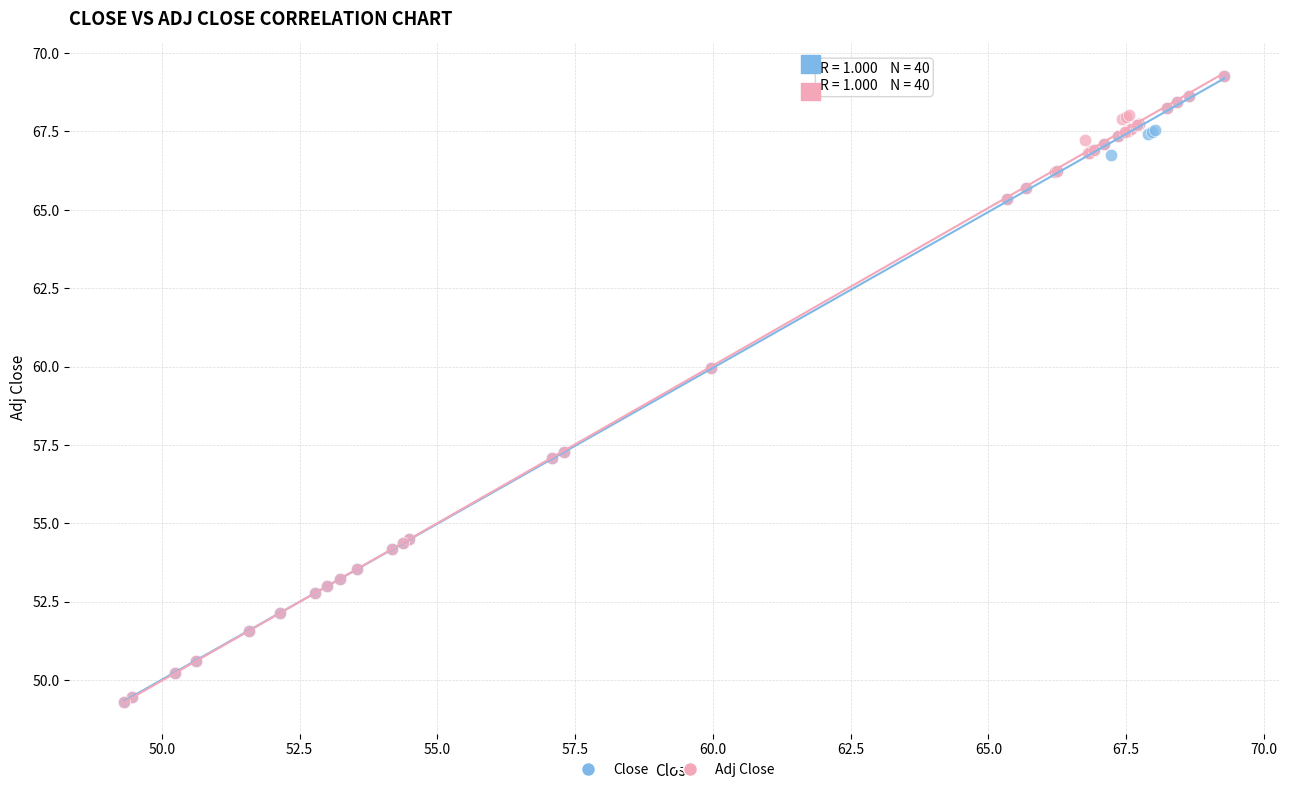

What are all the series names shown in the legend?

Close, Adj Close